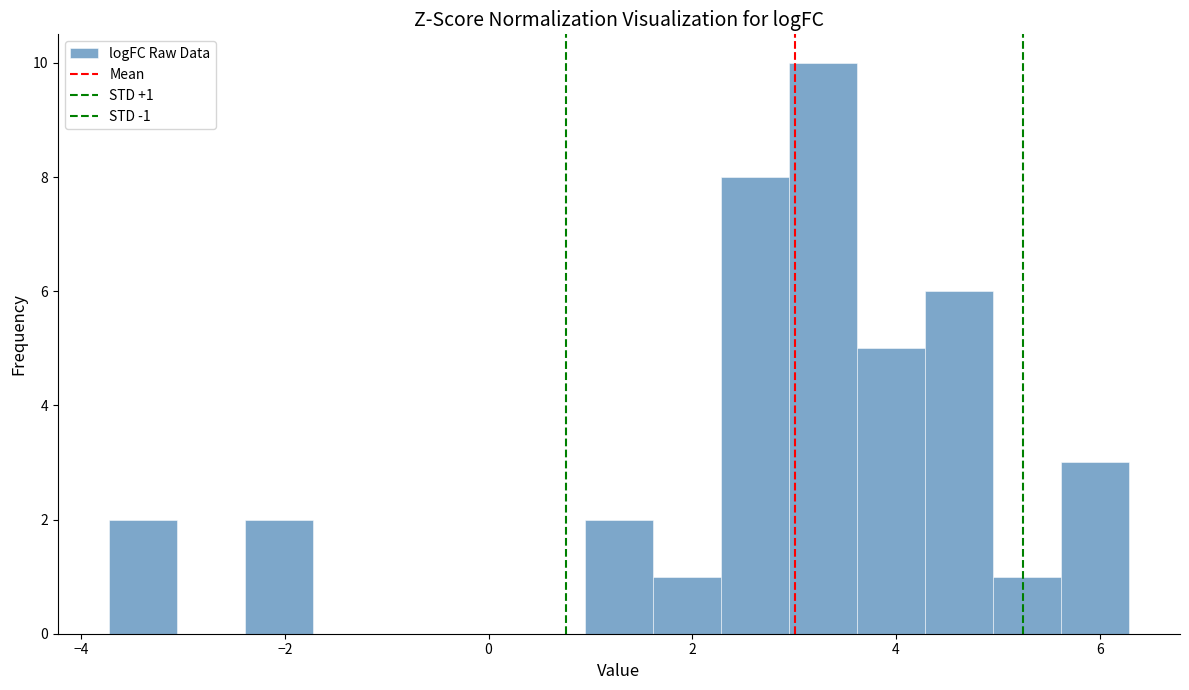

Around what value on the x-axis is the tallest bar? Give the approximate position of its centre, as read against the axis.

3.2